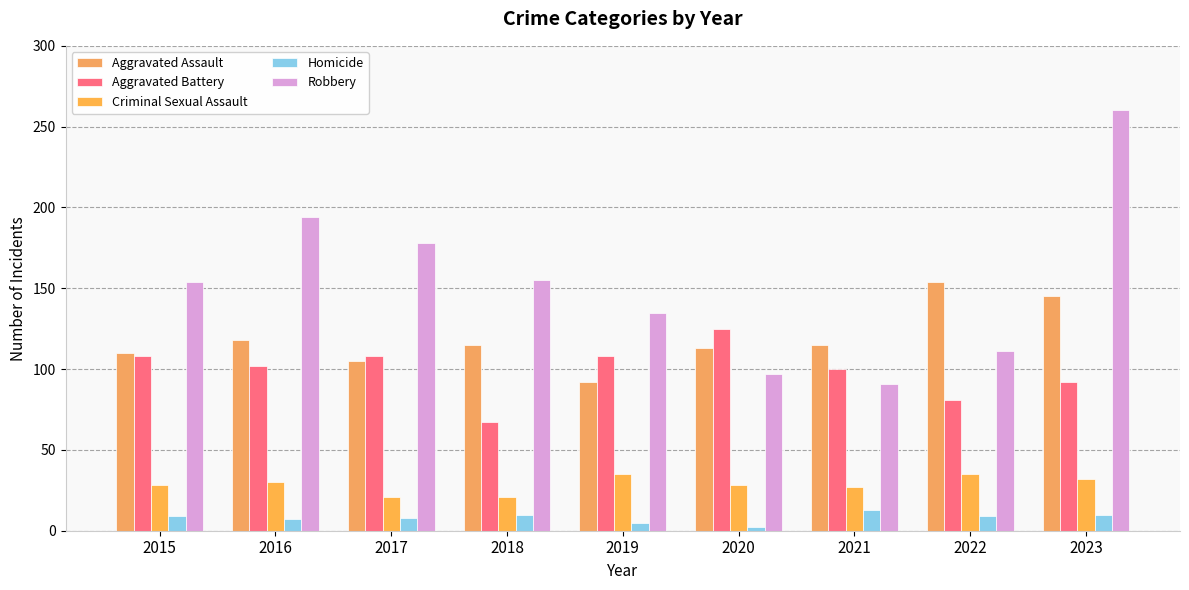

Is the value of Criminal Sexual Assault at 2015 greater than the value of Homicide at 2015?

Yes